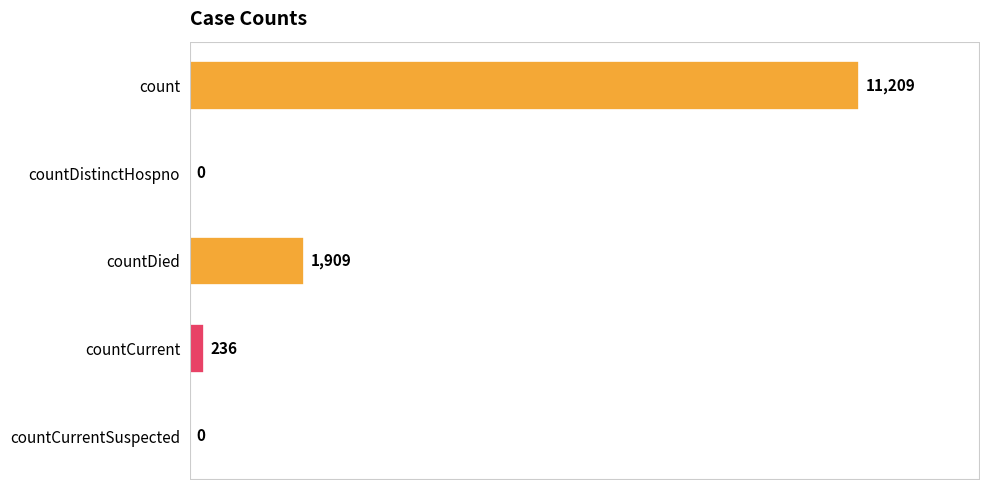

The value at countDied is 1909. True or false?

True